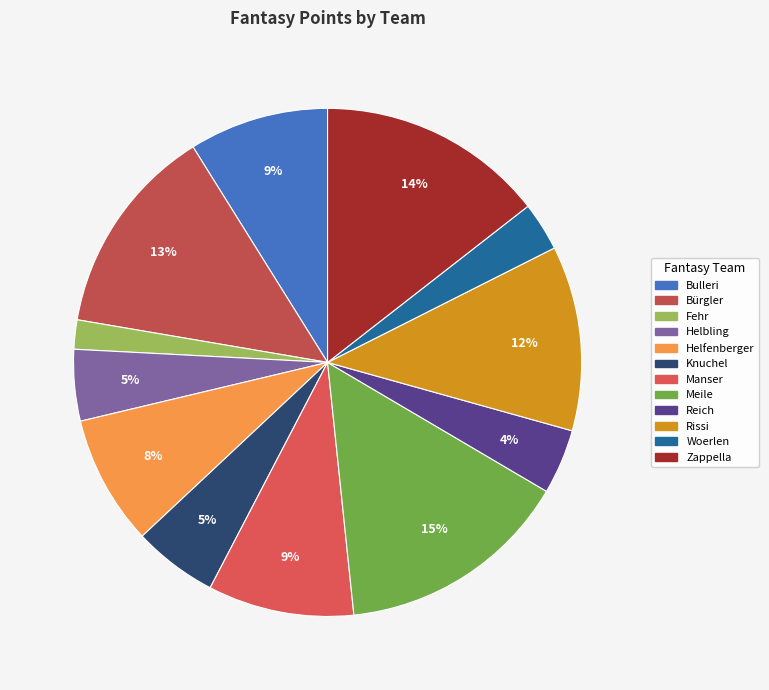

To the nearest percent, what is the combined percentage of Helfenberger and Helbling?

13%